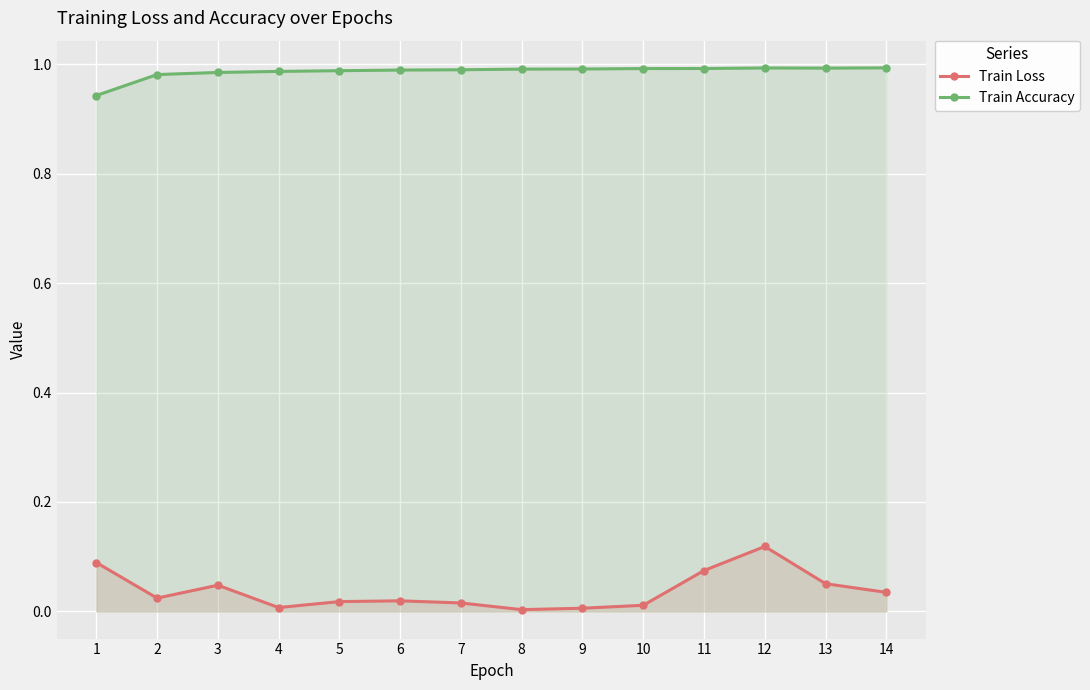

True or false: Train Loss and Train Accuracy cross at least once.

False